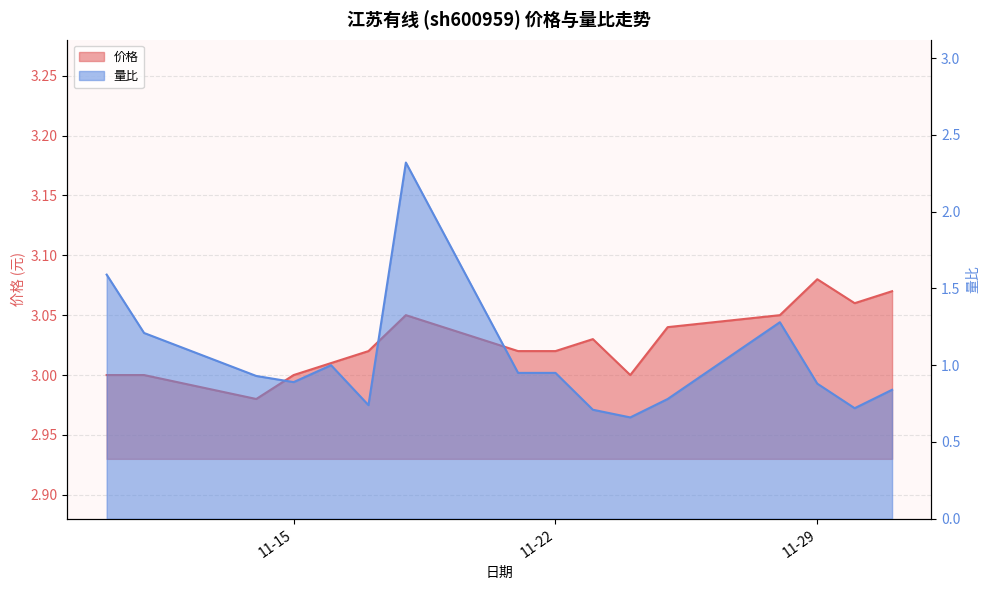

The value of 价格 at 2022-11-21 is 4.5. True or false?

False